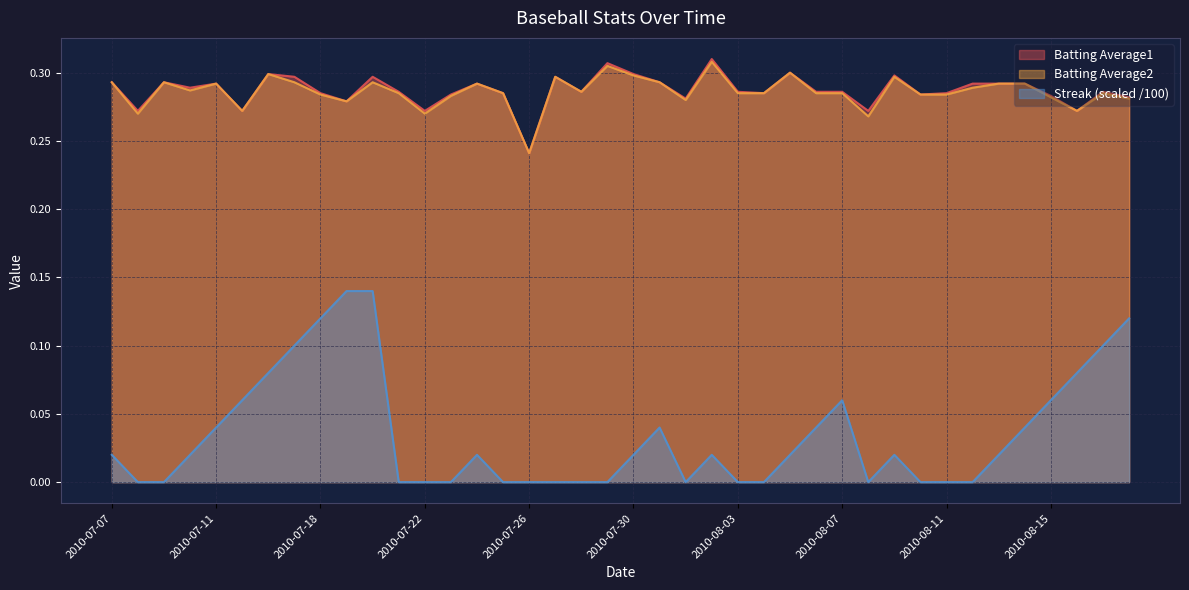

The value of Batting Average2 at 2010-08-17 is 0.3. True or false?

True